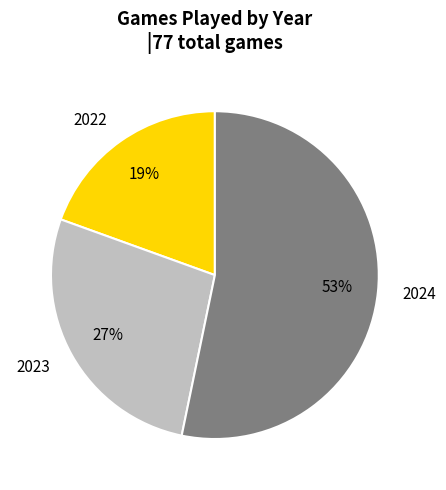

Which has a higher value, 2022 or 2024?

2024